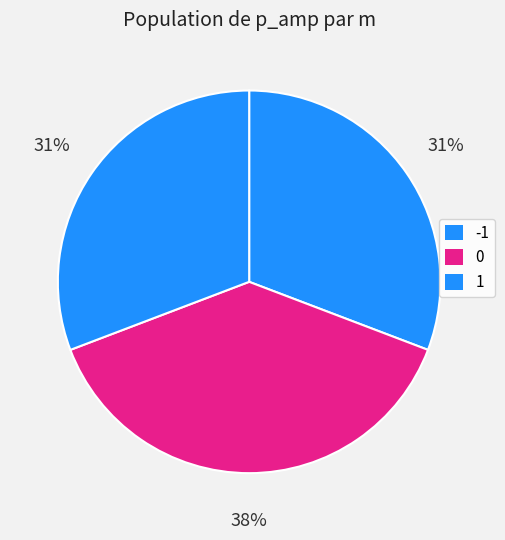

Is it true that -1 is 31% of the pie?

True